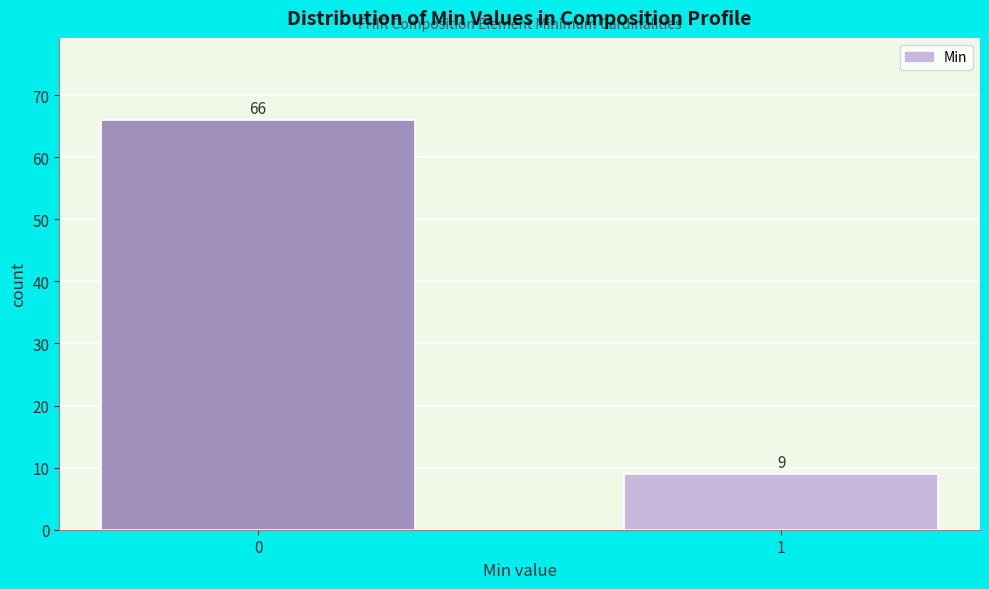

Reading left to right, transcribe all the data shown in this chart.

66	9